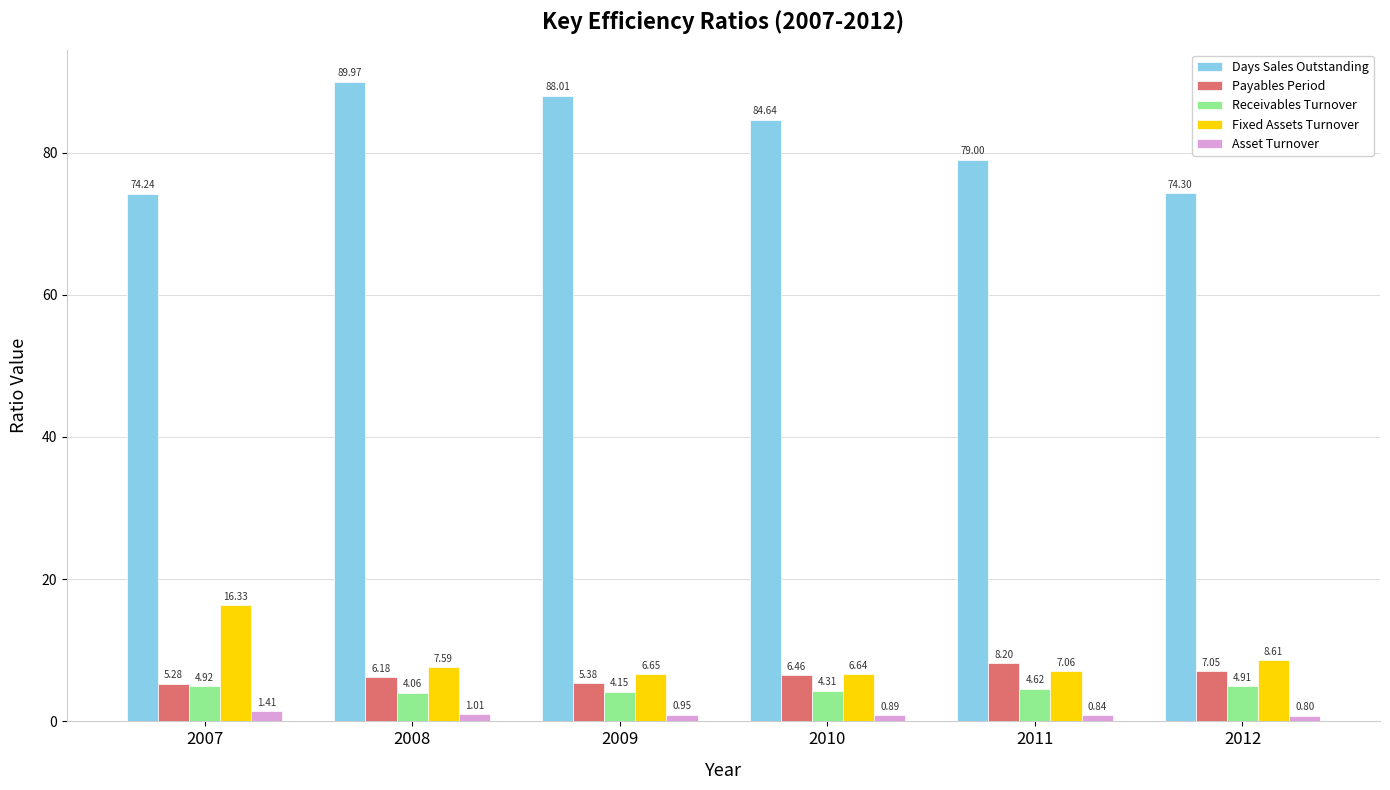

Is the value of Payables Period at 2011 greater than the value of Receivables Turnover at 2012?

Yes